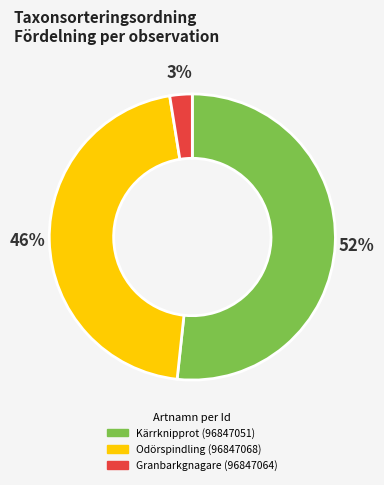

Is it true that Kärrknipprot (96847051) is 52% of the pie?

True